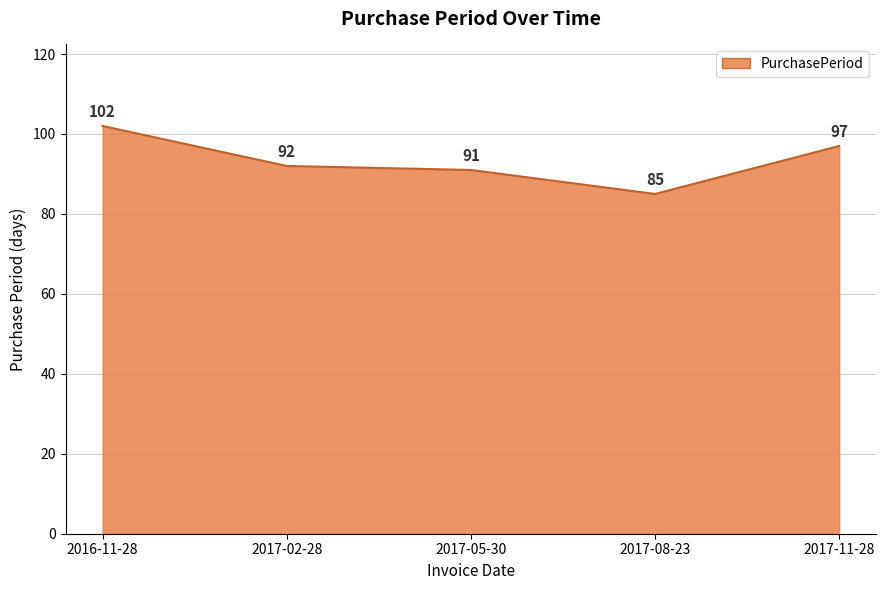

How many lines are shown in the chart?

1